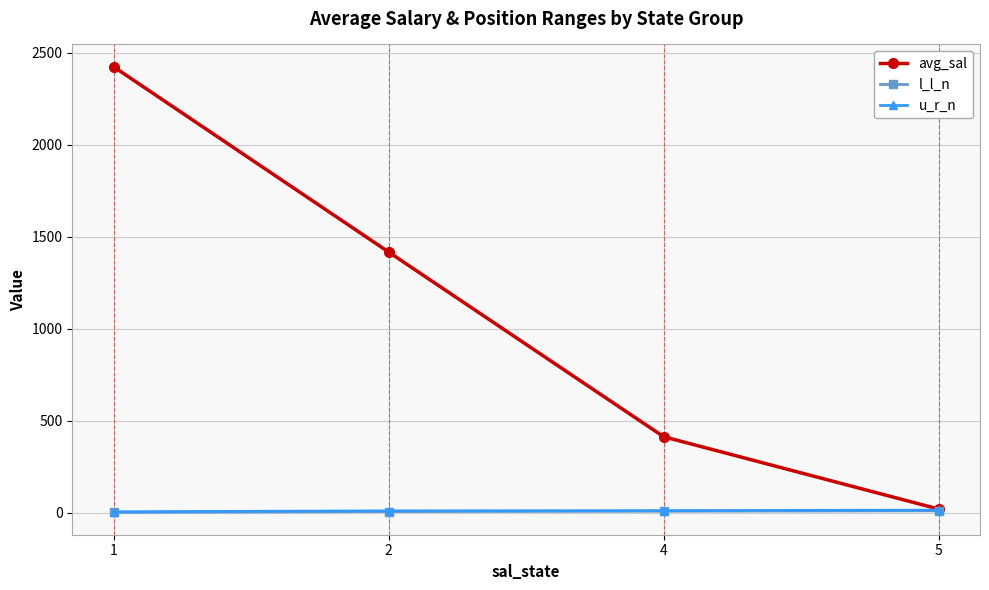

Which series changed the most between 2 and 5?

avg_sal